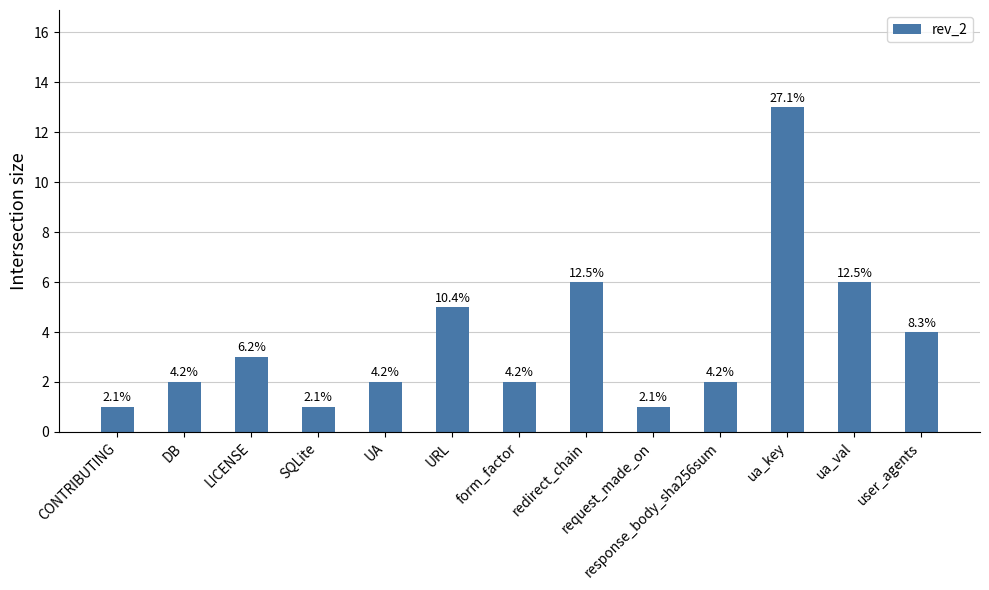

What is the value of the 11th bar from the left?

13